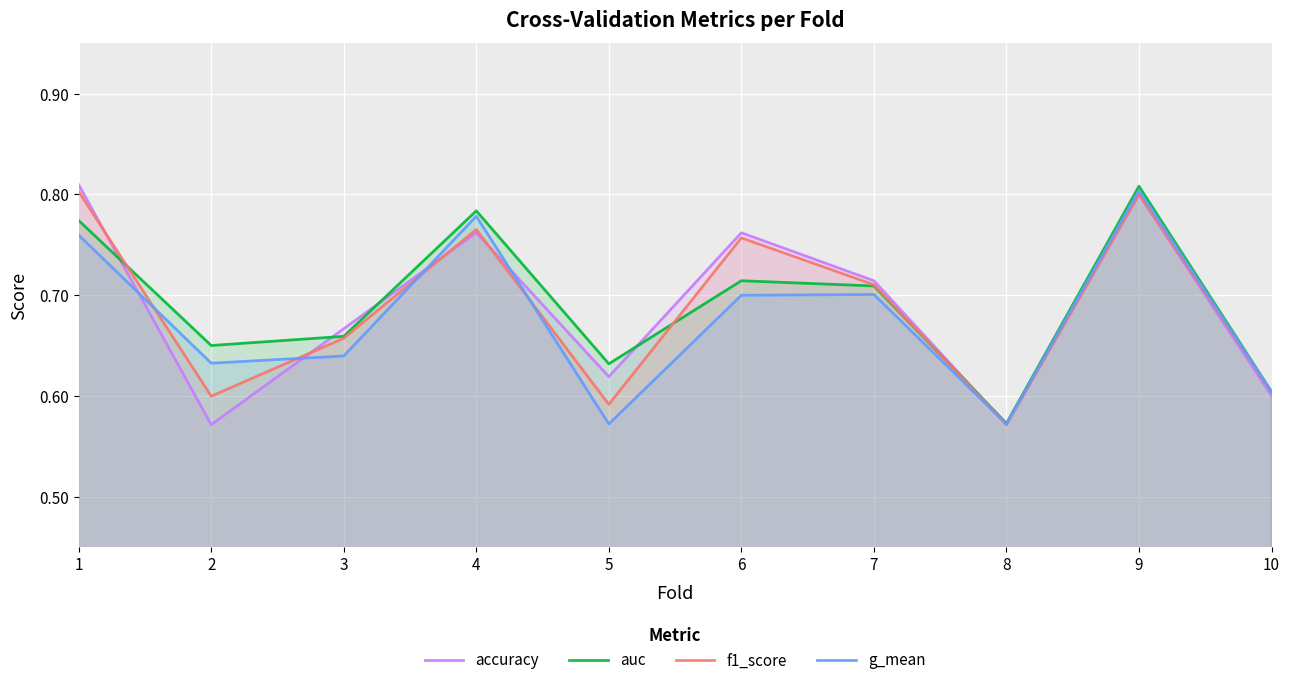

True or false: g_mean has more than 0 points higher than both neighbors.

True